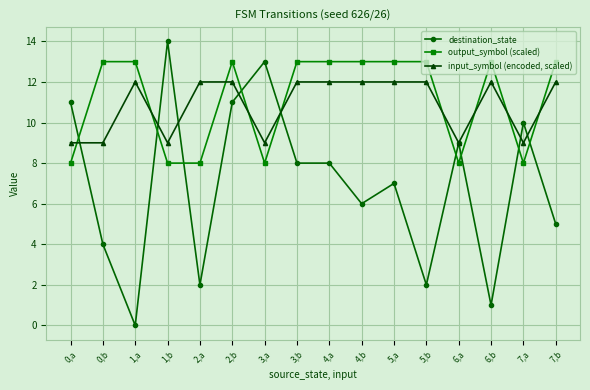

What are all the series names shown in the legend?

destination_state, output_symbol (scaled), input_symbol (encoded, scaled)